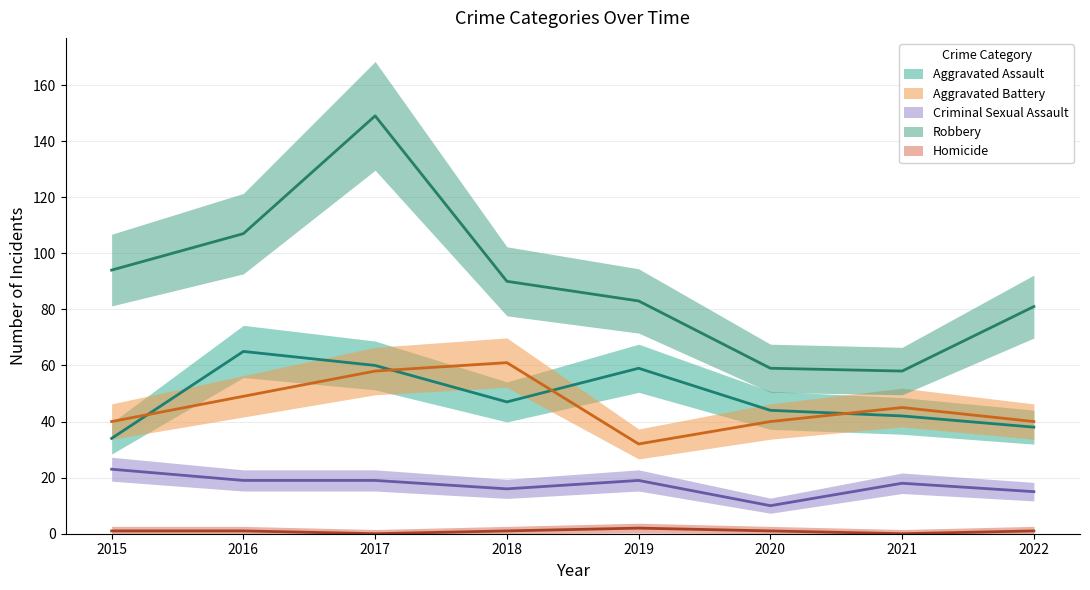

How many lines are shown in the chart?

5